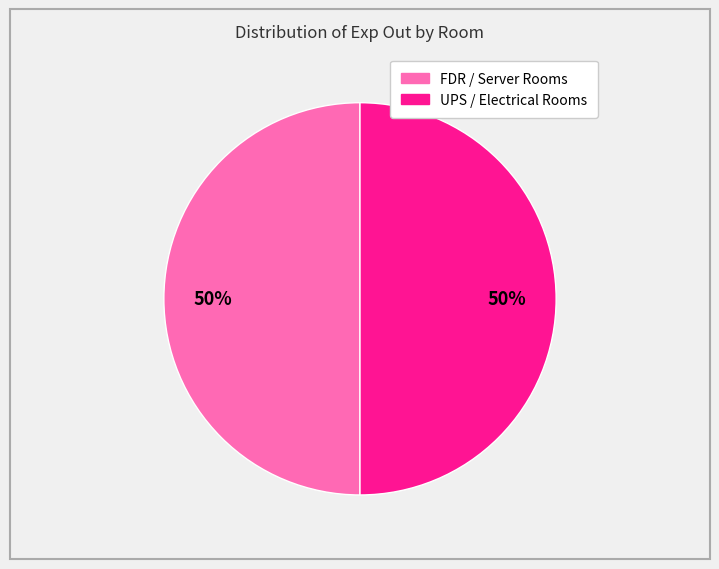

To the nearest percent, what is the average slice percentage?

50%